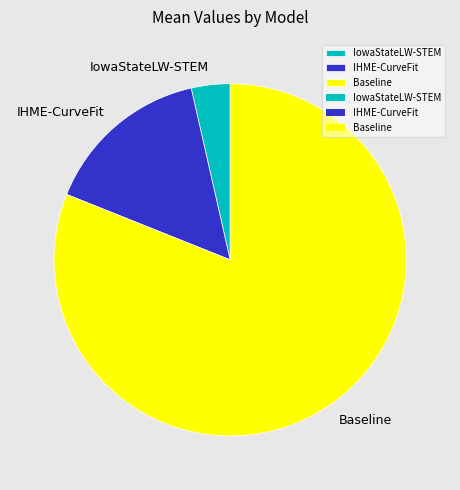

Is the sum of Baseline and IHME-CurveFit greater than half?

Yes